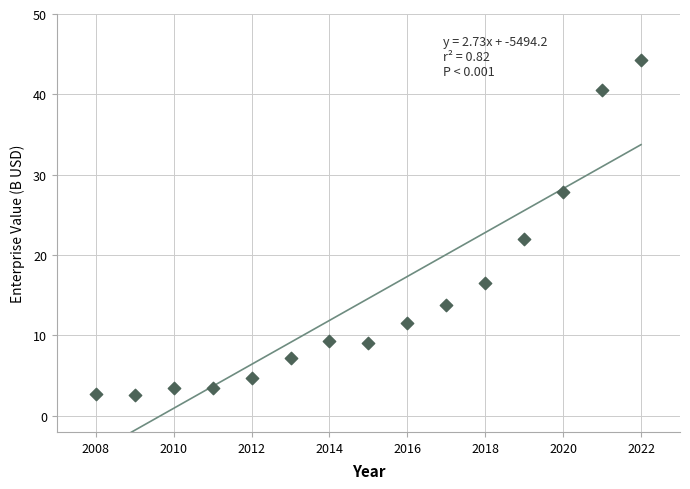

What Y value in the scatter plot is closest to 23?

22.1